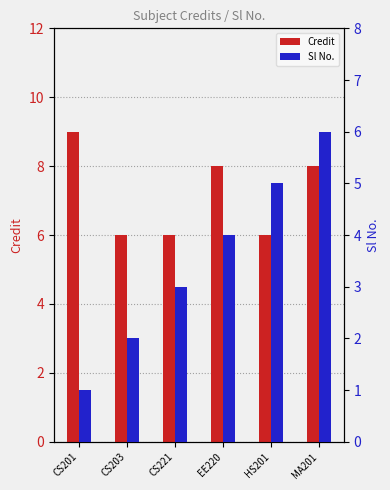

What is the difference between the second highest and second lowest values in the Sl No. series?

3